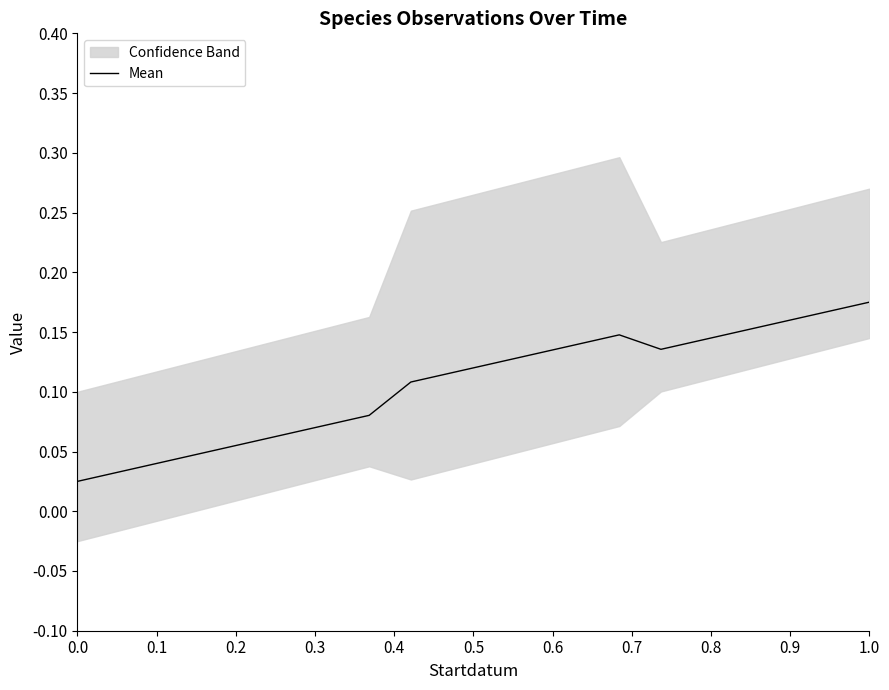

Reading left to right, extract all data points from this chart.

0.0	0.0	0.0	0.0	0.1	0.1	0.1	0.1	0.1	0.1	0.1	0.1	0.1	0.1	0.1	0.1	0.2	0.2	0.2	0.2